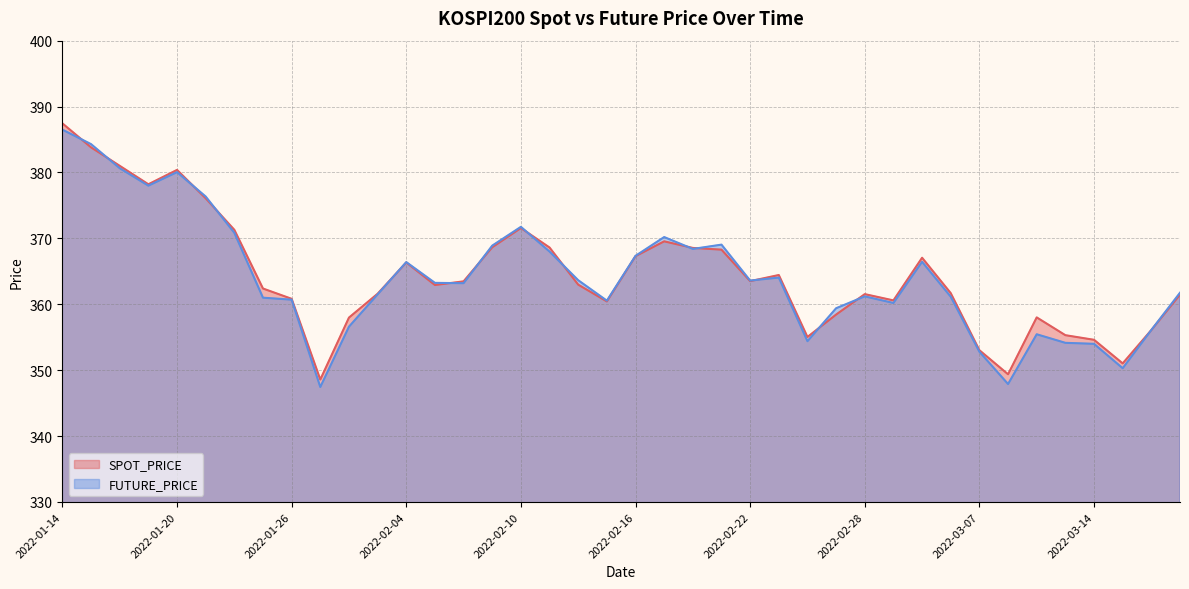

What is the greatest value displayed?

387.4